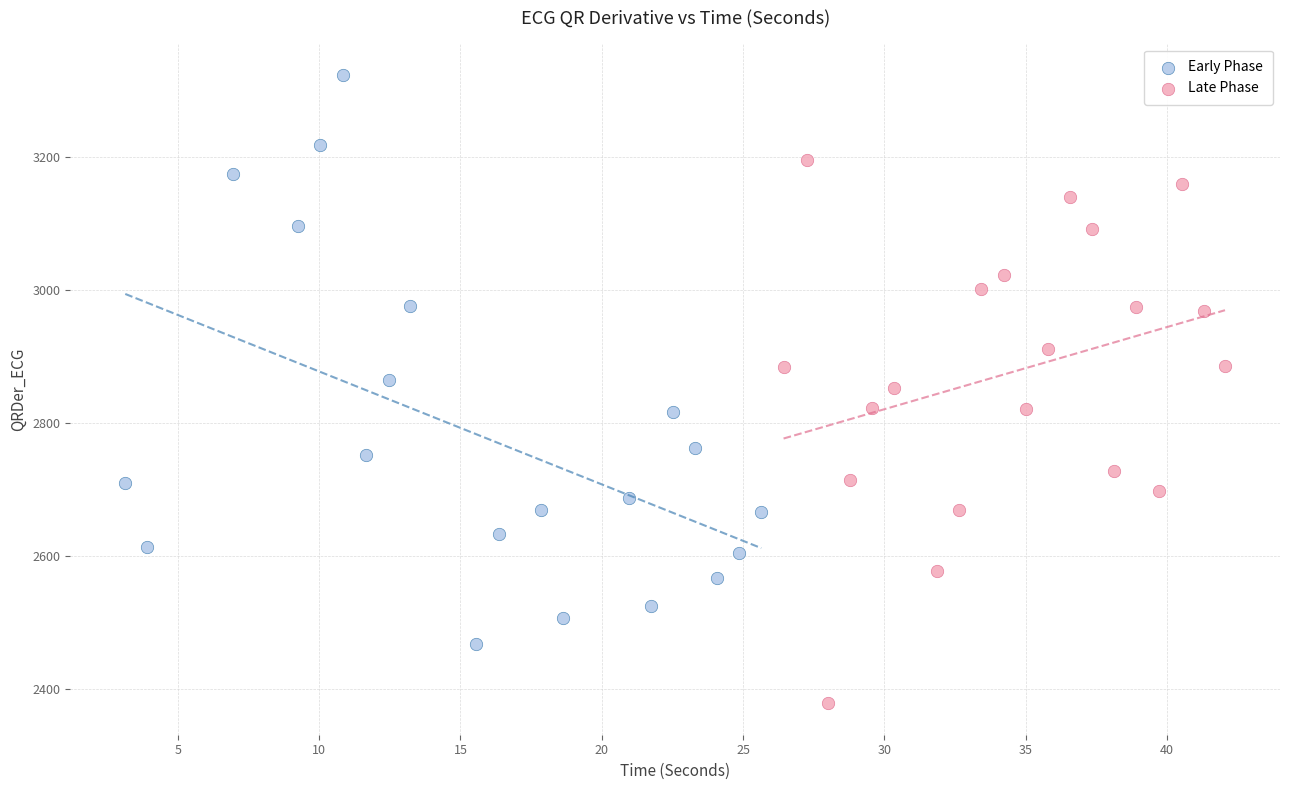

Which series has the largest Y range (max minus min)?

Early Phase